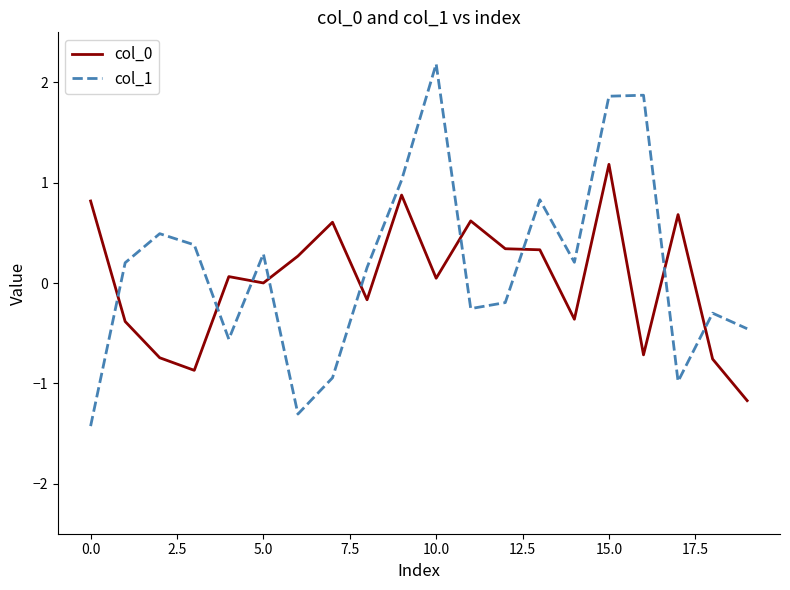

What is the highest value of the col_1 series?

2.2